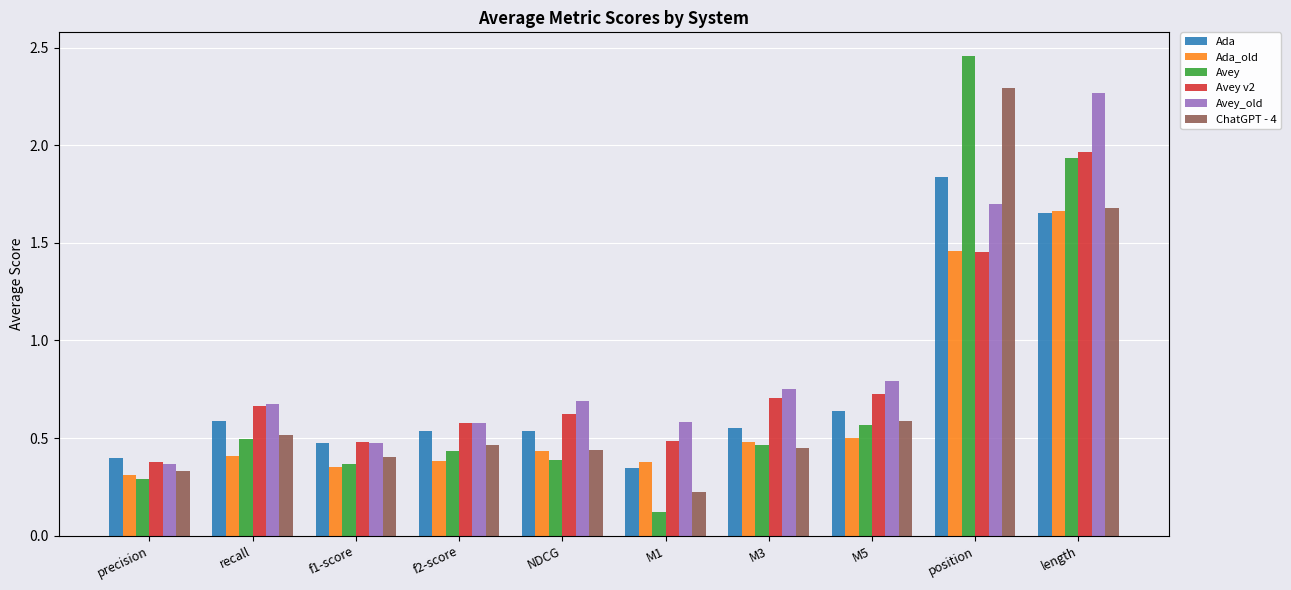

Which series has the largest total across all categories?

Avey_old